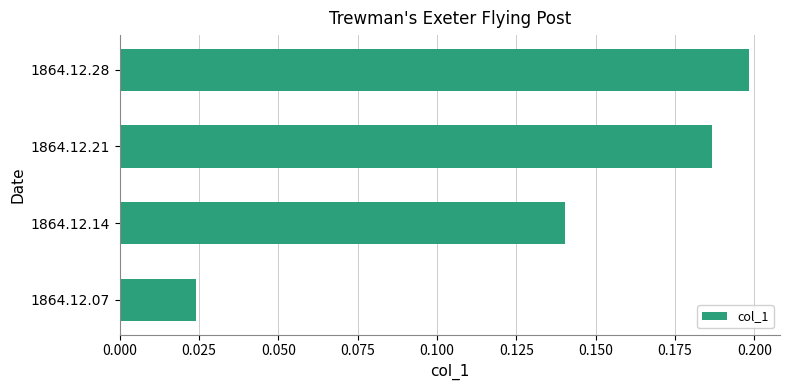

True or false: the data shows 0.2 at 1864.12.21.

True